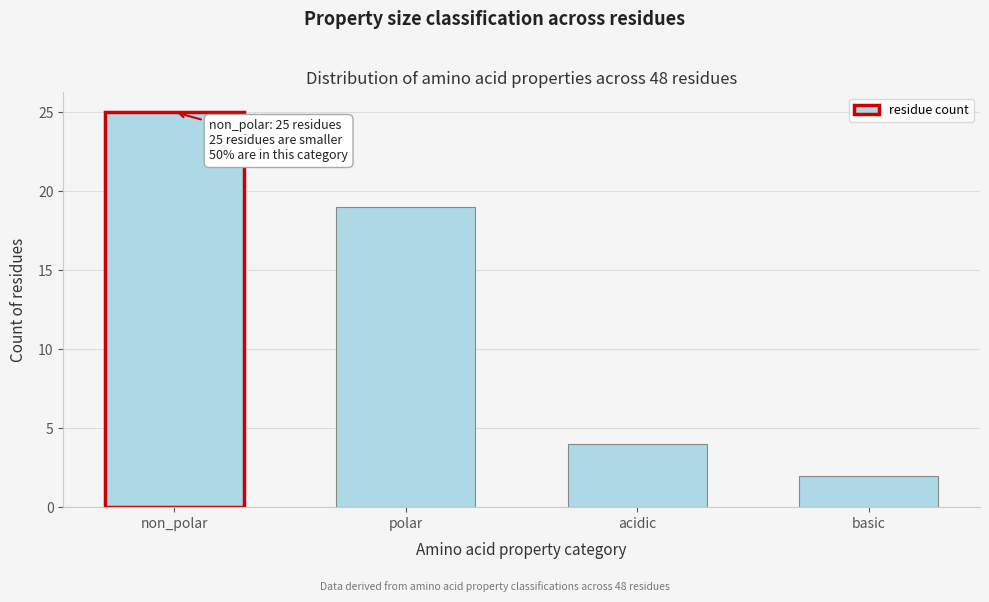

Reading right to left, what are all the values shown in this chart?

2	4	19	25